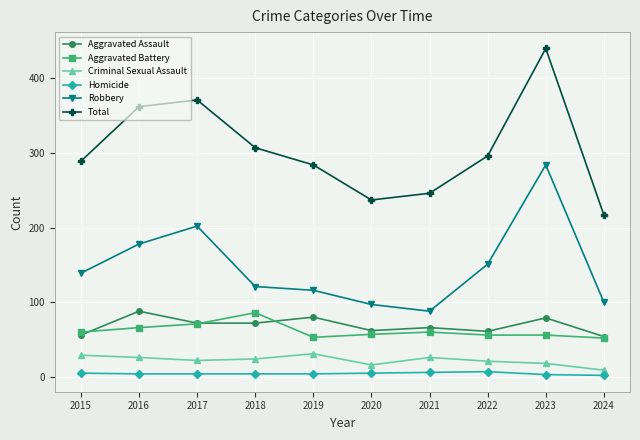

What are all the series names shown in the legend?

Aggravated Assault, Aggravated Battery, Criminal Sexual Assault, Homicide, Robbery, Total